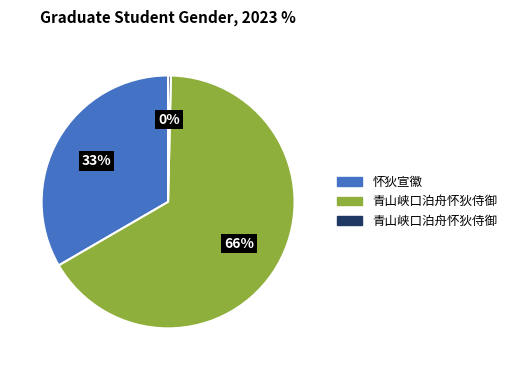

To the nearest percent, what is the average slice percentage?

33%